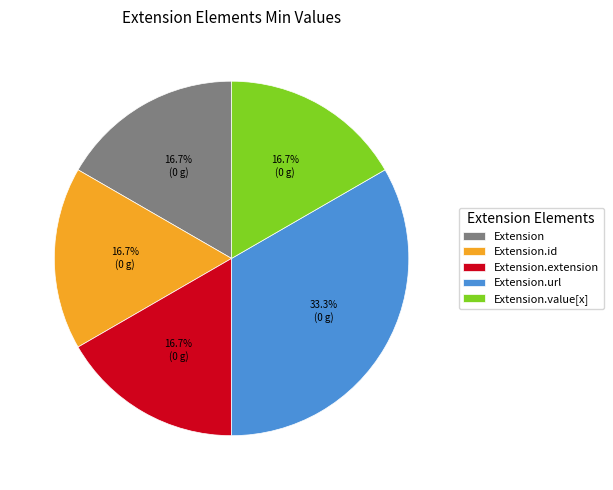

Does Extension.extension represent more than half of the total?

No